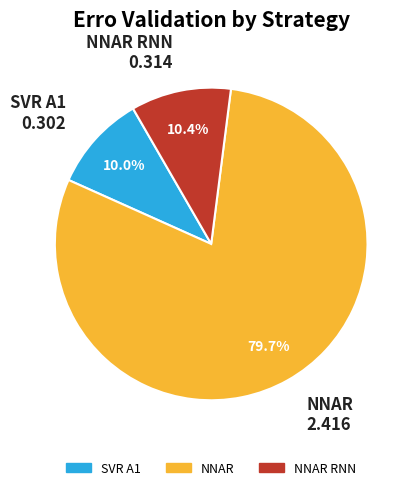

Does any single category account for the majority?

Yes